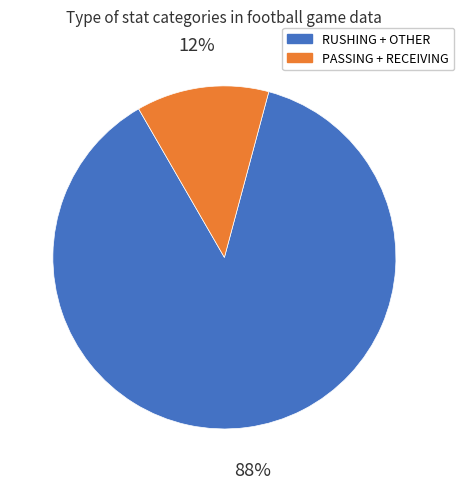

Rank the categories by value from lowest to highest.

PASSING + RECEIVING, RUSHING + OTHER